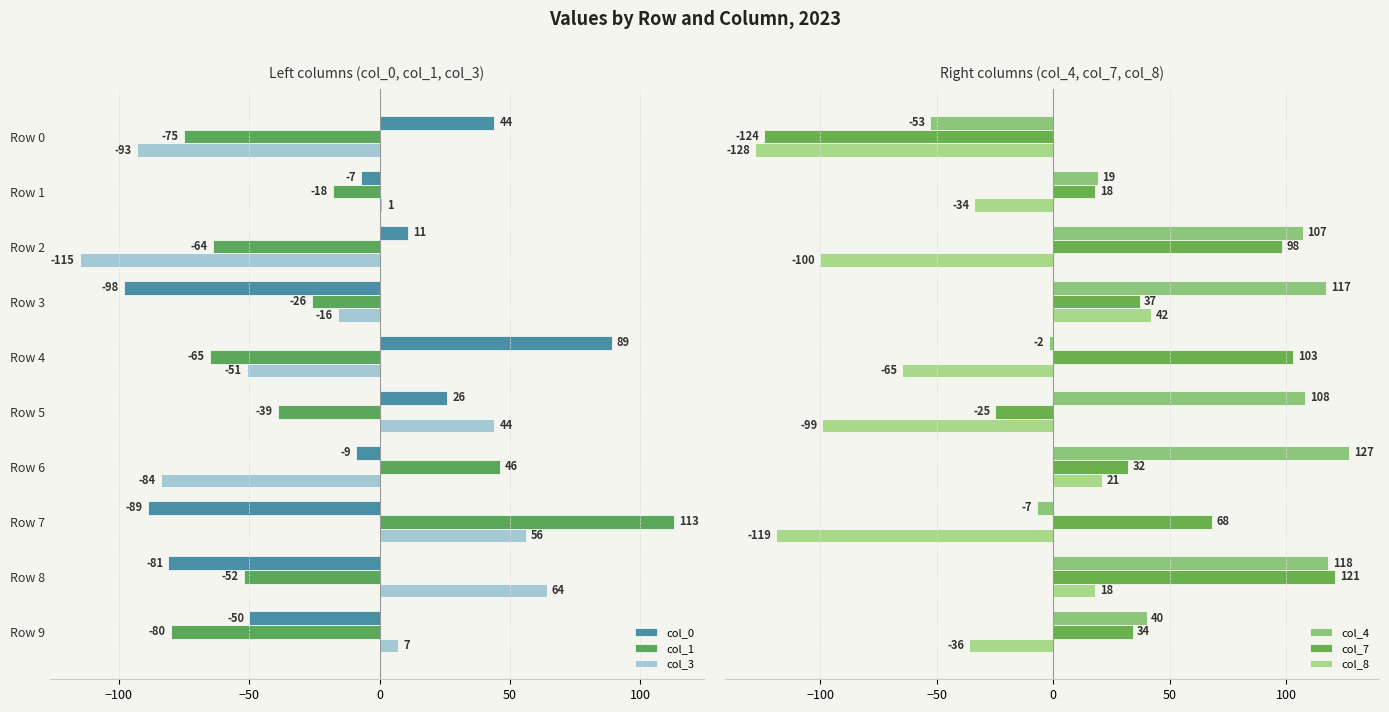

What is the value of the col_3 bar at the 1st from the left?

-93